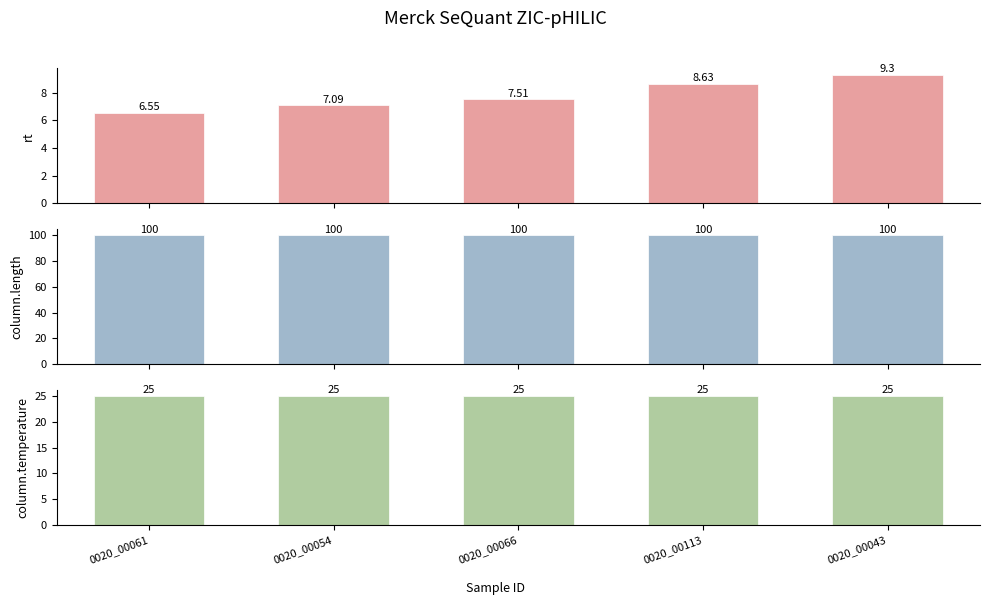

What is the spread (max minus min) of values at 0020_00054?

92.9